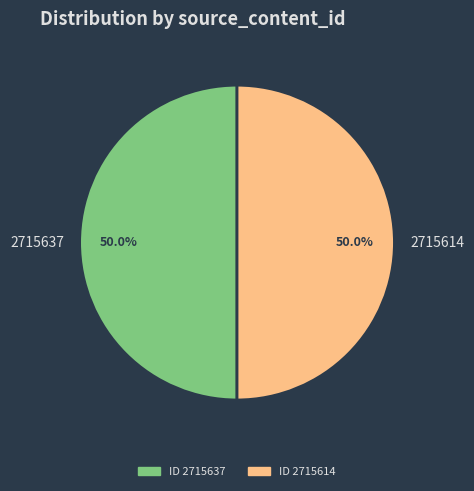

What percentage do 2715637 and 2715614 together represent?

100.0%